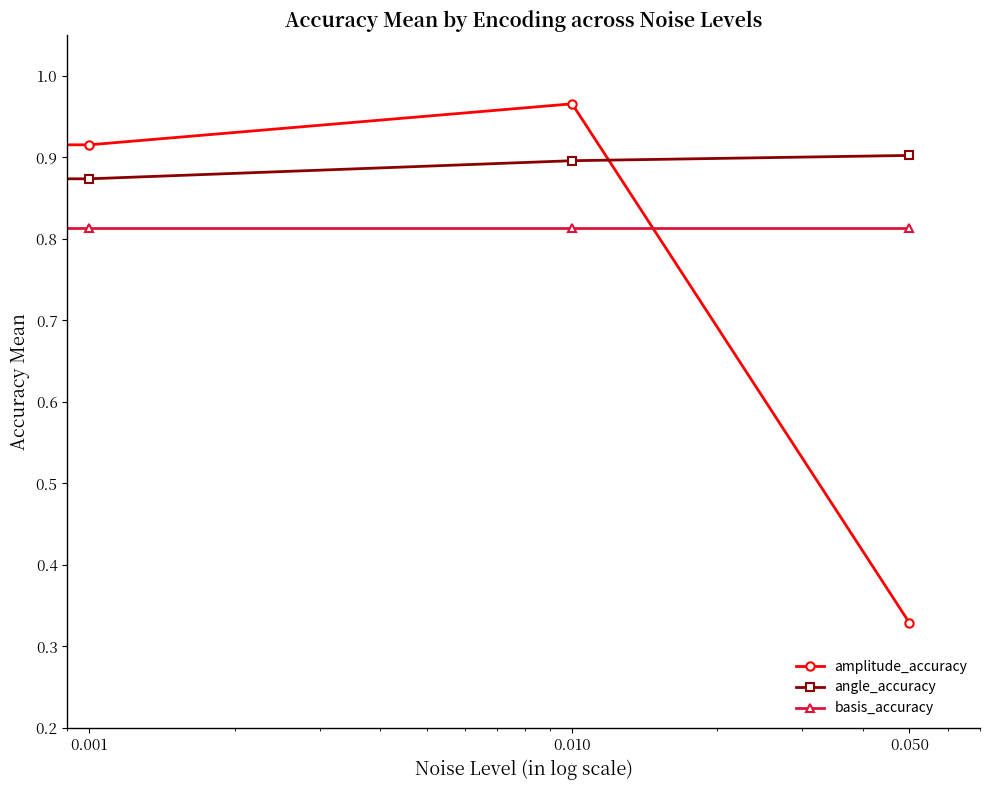

Which series has the largest range (max minus min)?

amplitude_accuracy